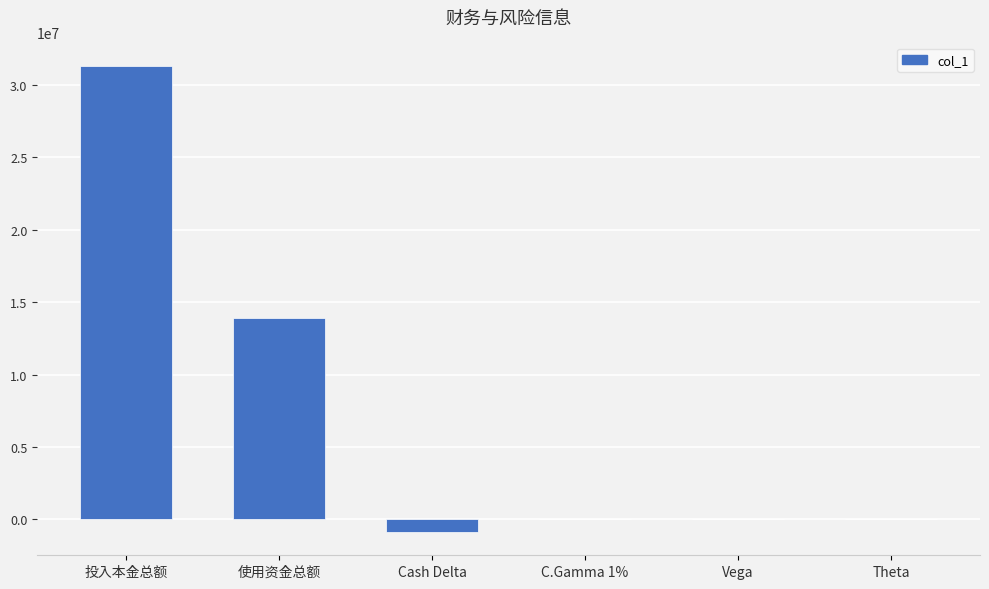

What value does the data have at 使用资金总额?

13935425.5